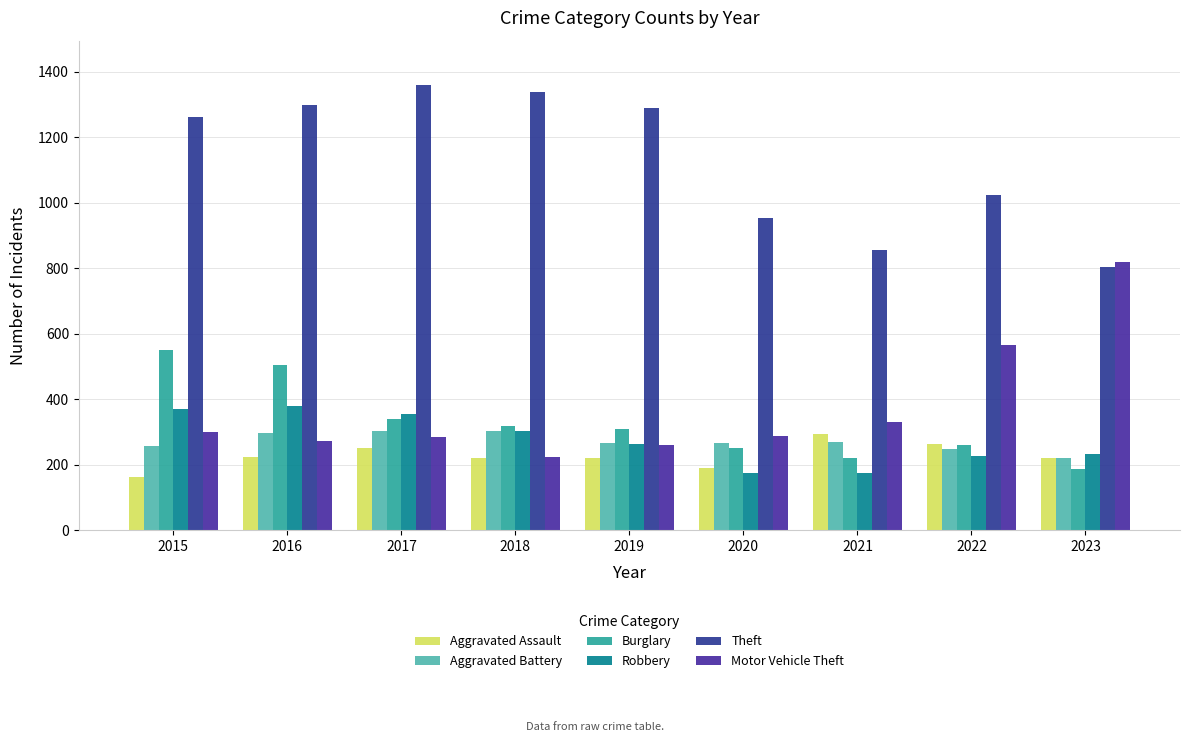

At how many categories does at least one series exceed 401?

9